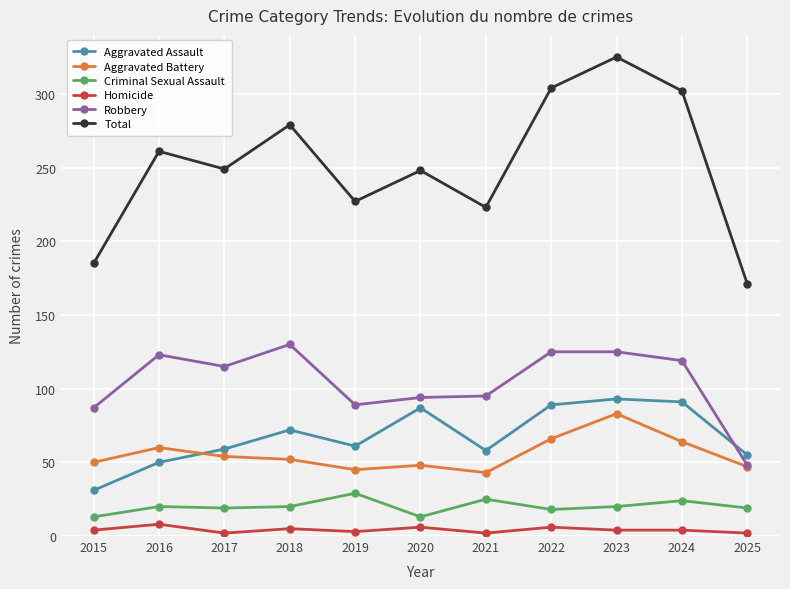

True or false: Criminal Sexual Assault and Aggravated Assault intersect in this chart.

False